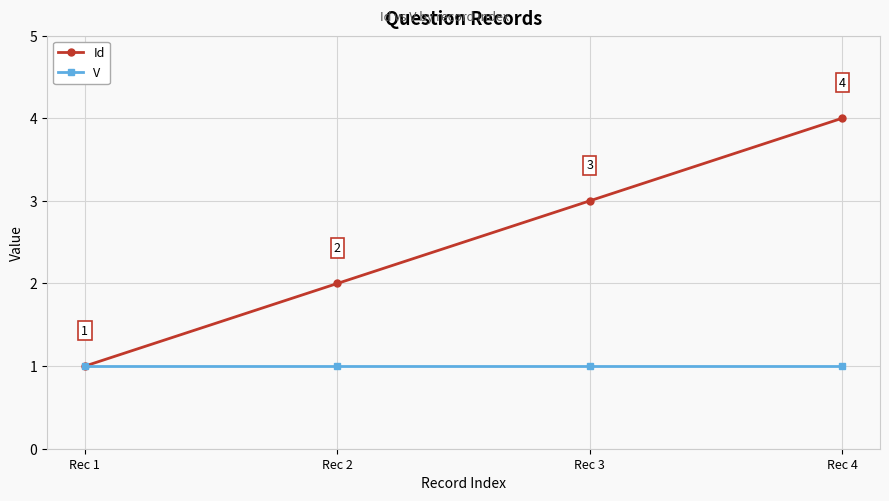

Reading left to right, transcribe all the data shown in this chart.

Id: Rec 1=1	Rec 2=2	Rec 3=3	Rec 4=4
V: Rec 1=1	Rec 2=1	Rec 3=1	Rec 4=1